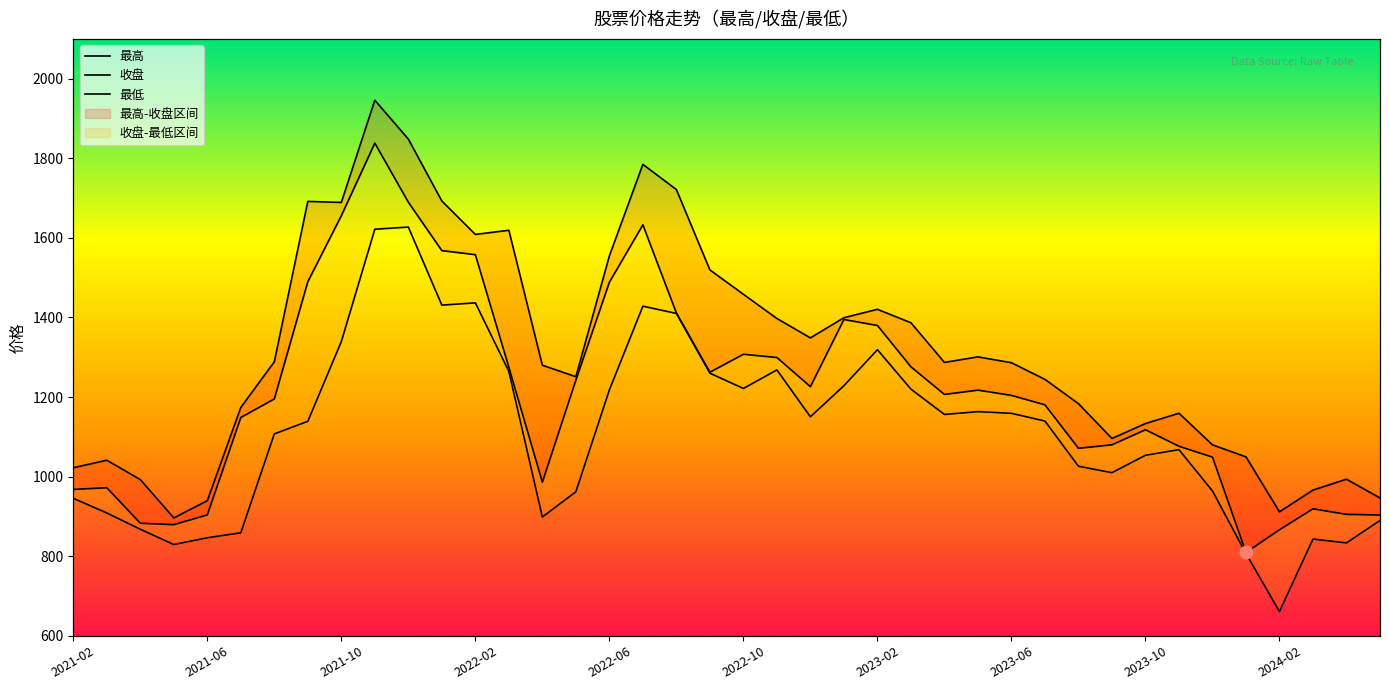

In 最高, how many points are lower than both neighbors (excluding endpoints)?

8